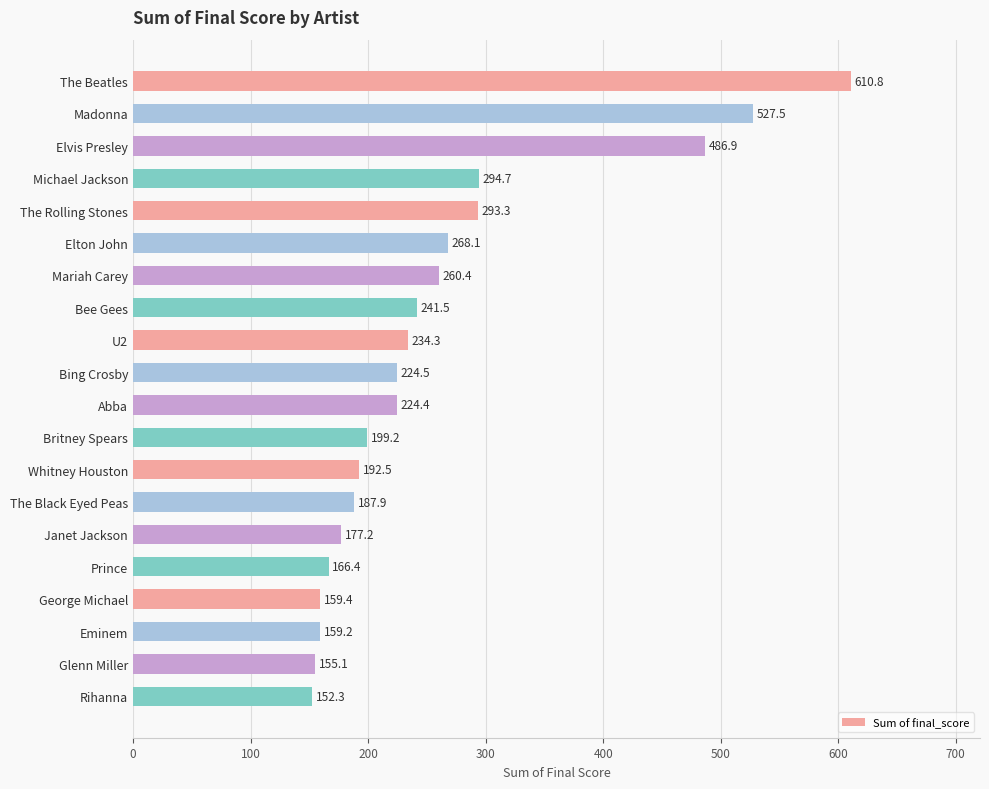

Where is the data nearest to the value 381?

Michael Jackson